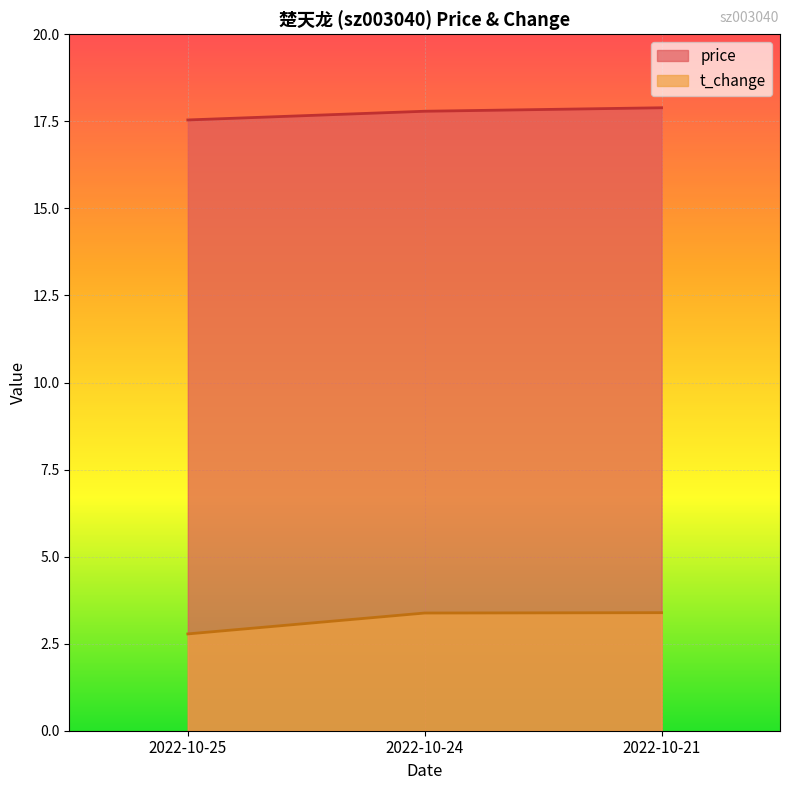

The value of price at 2022-10-21 is 31.5. True or false?

False